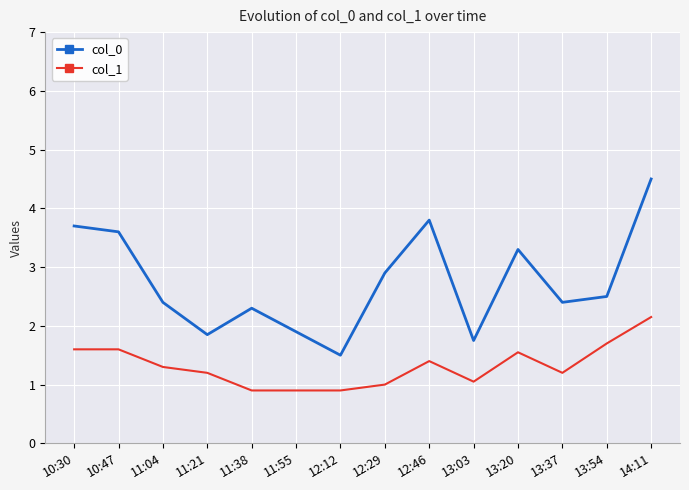

At which category is the sum across all series the highest?

14:11